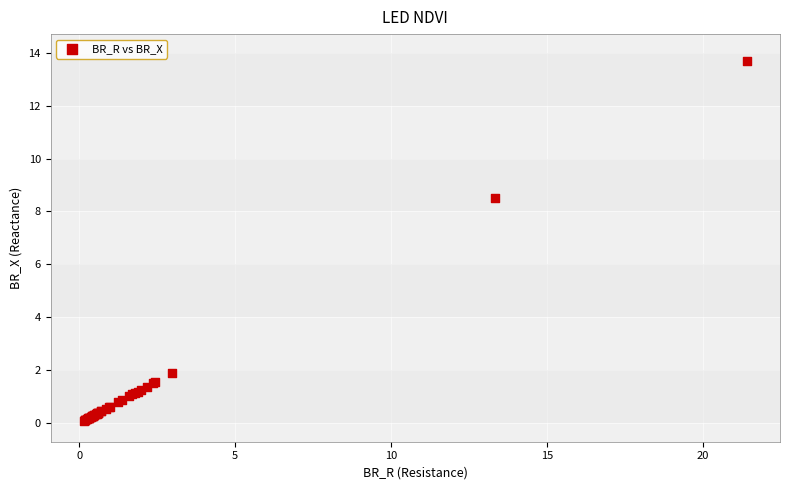

What Y value in the scatter plot is closest to 6?

8.5